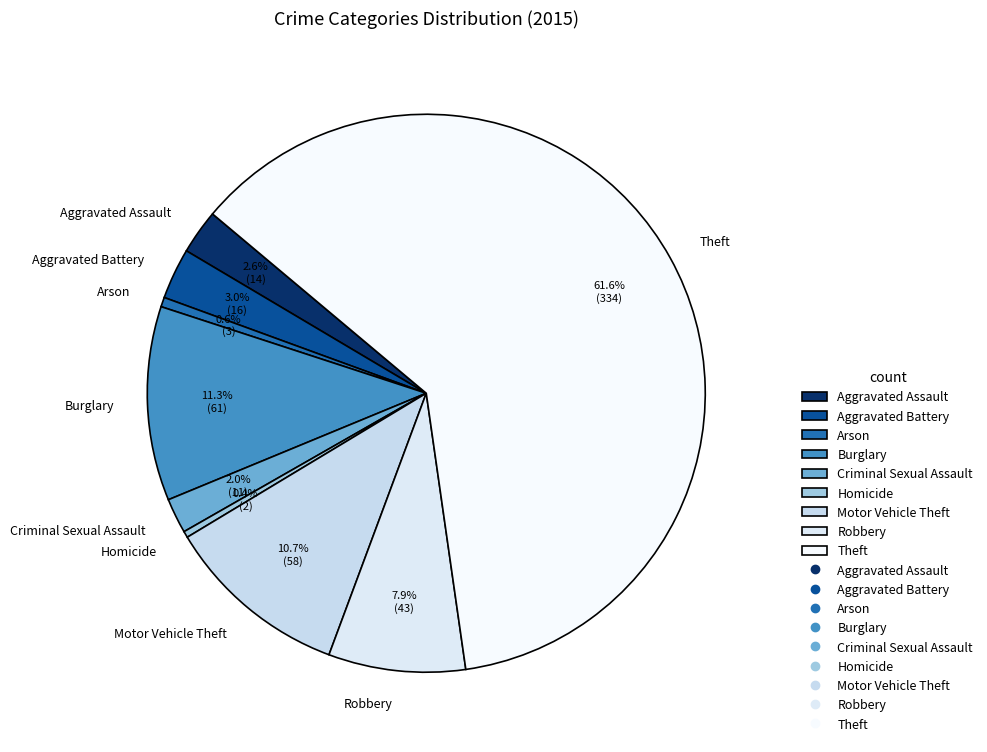

The Criminal Sexual Assault slice represents 13% of the pie. True or false?

False